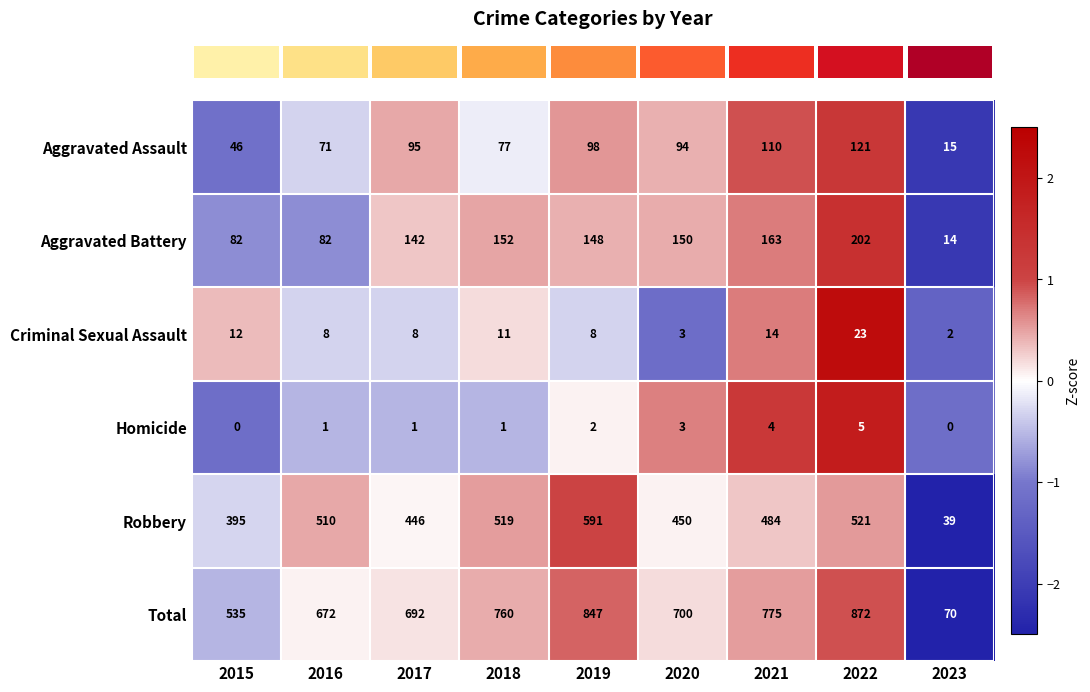

Count the Homicide values in the range 1 to 3.

5